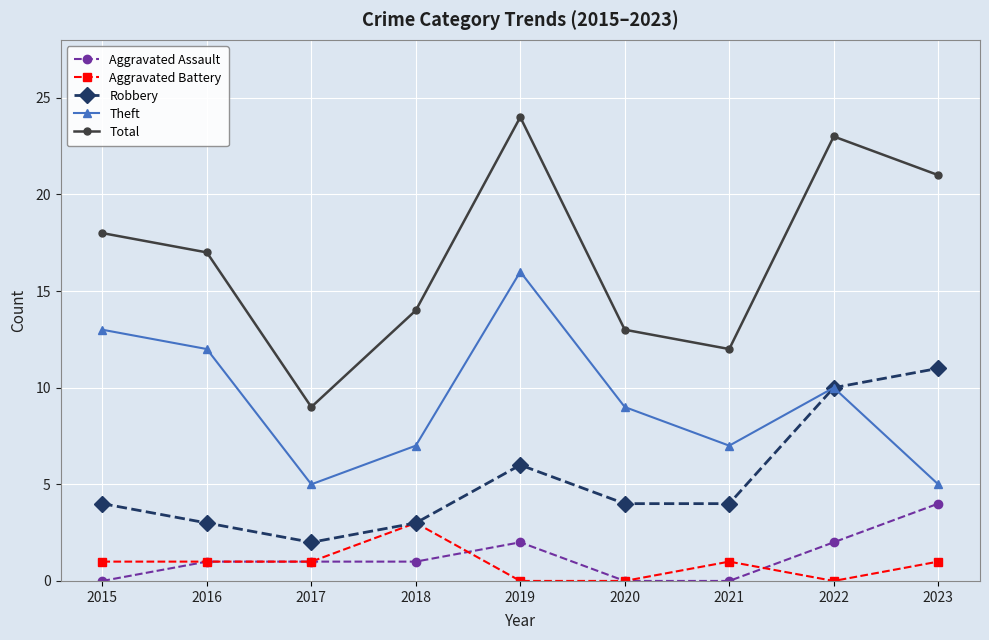

What is the average value of the Theft series?

9